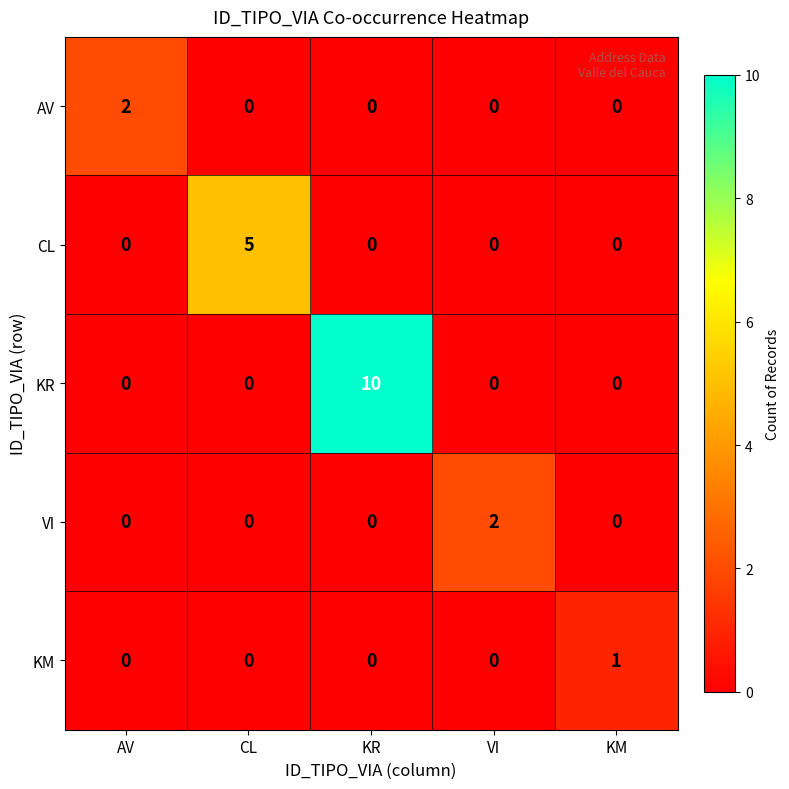

How many CL values are between 0 and 1?

4